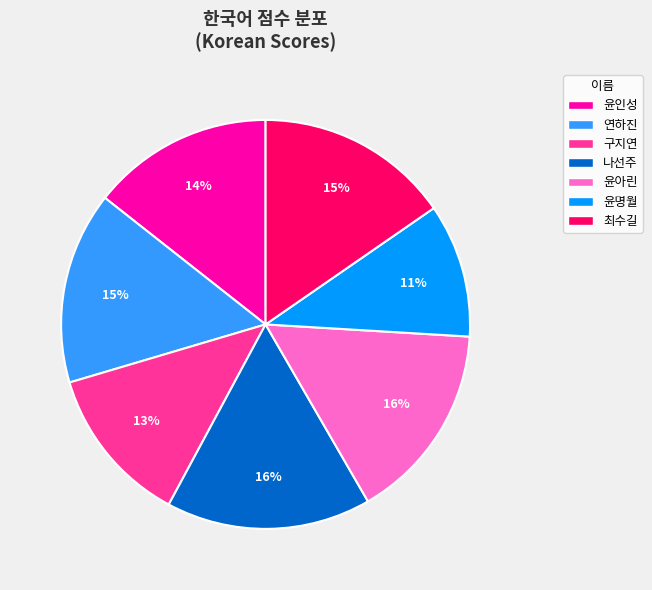

True or false: 구지연 accounts for 19% of the total.

False